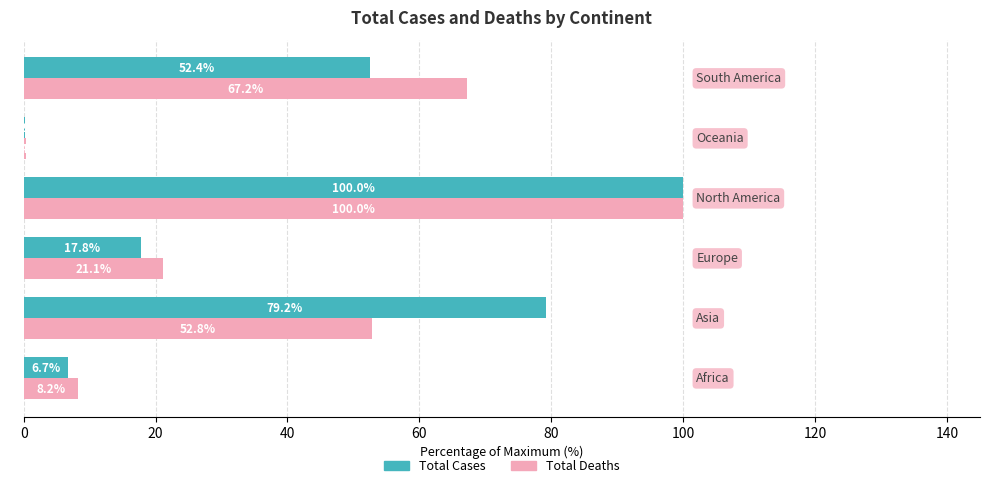

What is the maximum value shown in the chart?

100.0